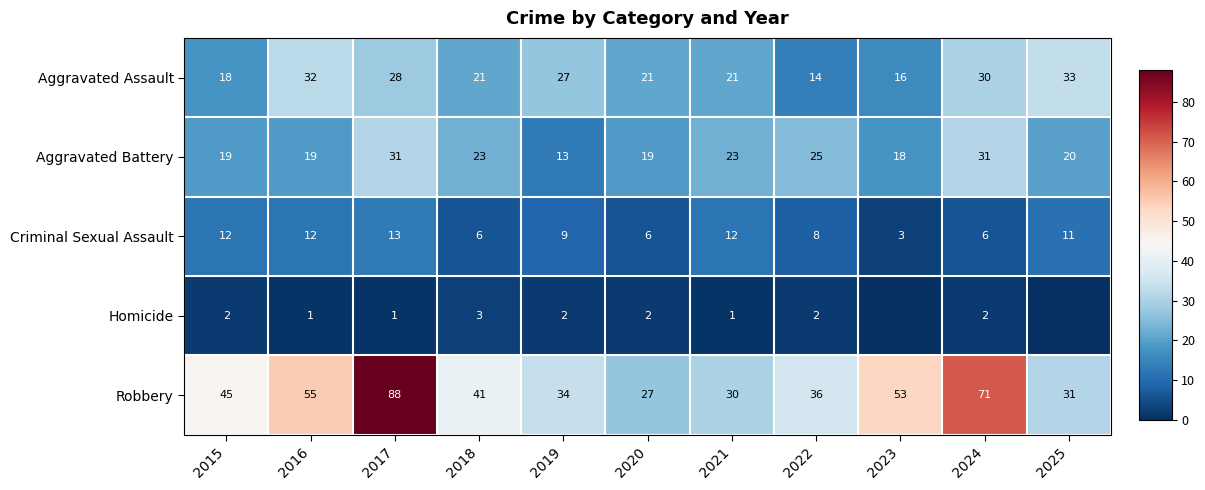

At 2021, list the series in order from largest to smallest.

Robbery, Aggravated Battery, Aggravated Assault, Criminal Sexual Assault, Homicide